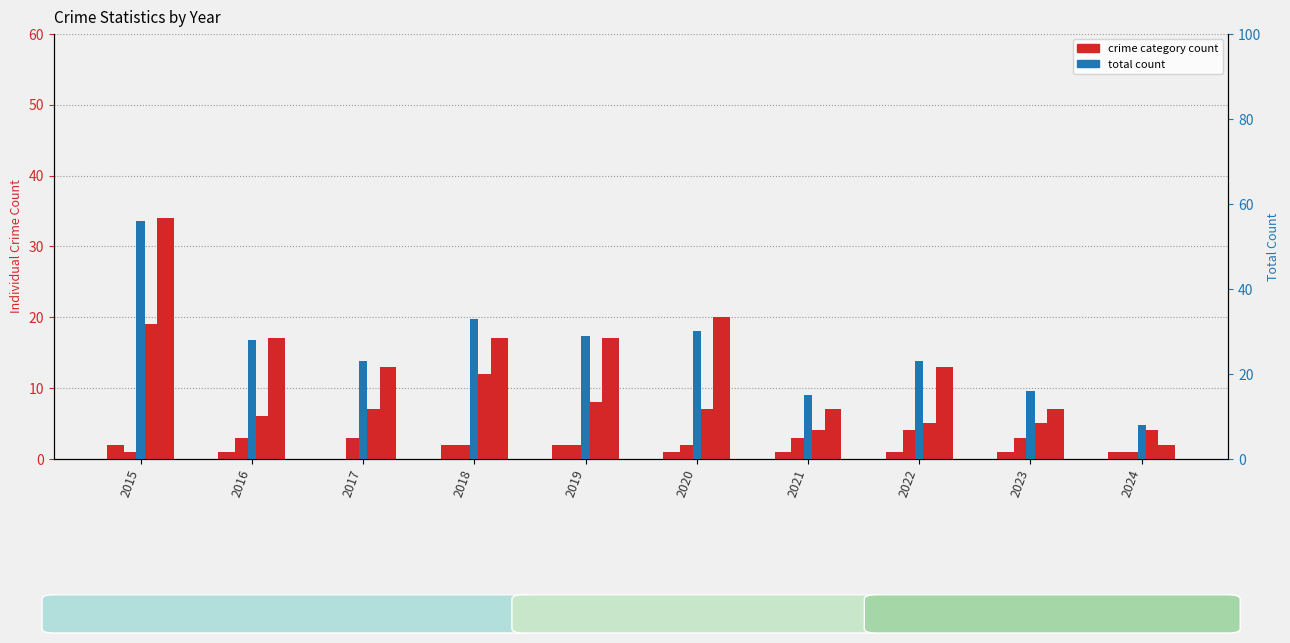

How many values in the Theft series are below 17?

5